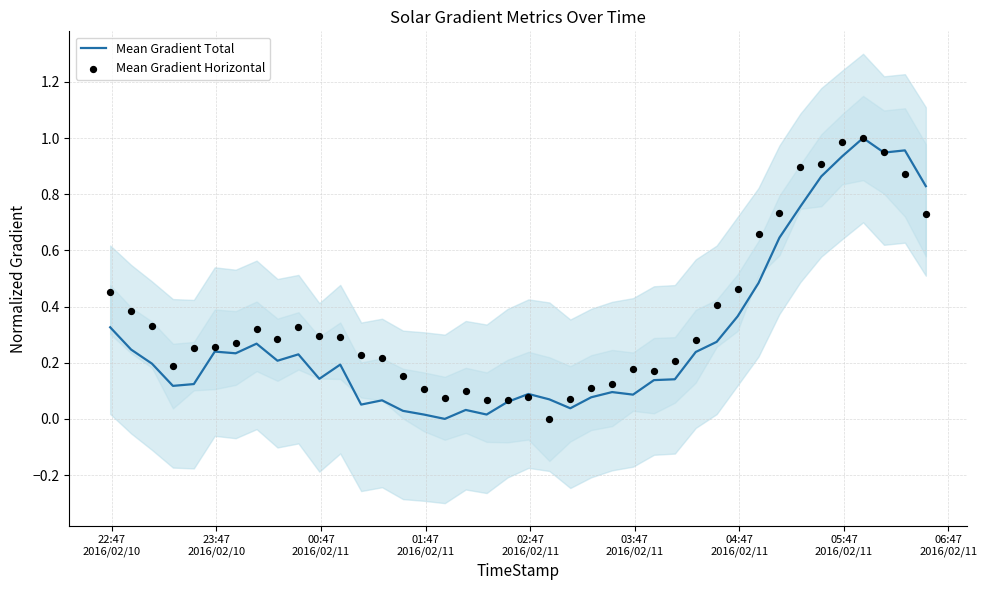

Which series has the largest total across all categories?

Mean Gradient Horizontal